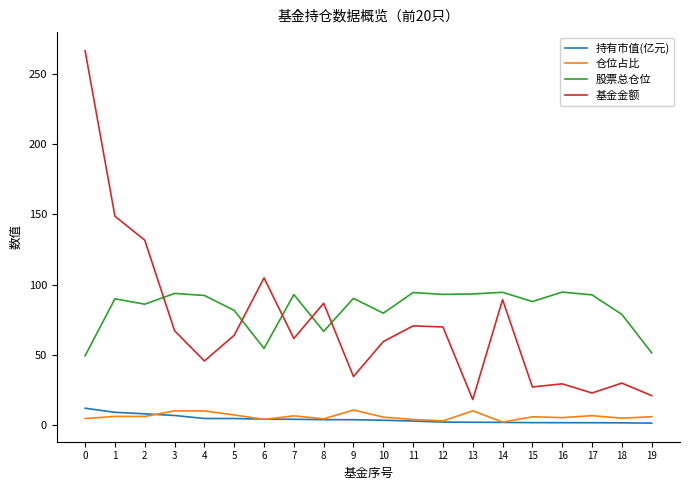

Which series has the largest range (max minus min)?

基金金额